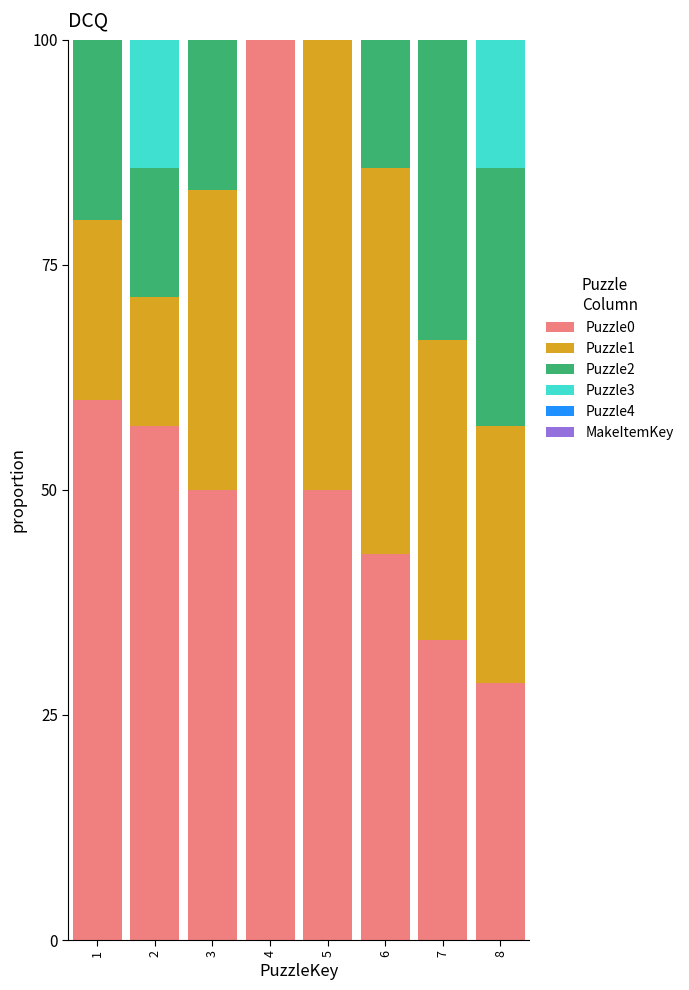

What is the maximum value for Puzzle0?

100.0